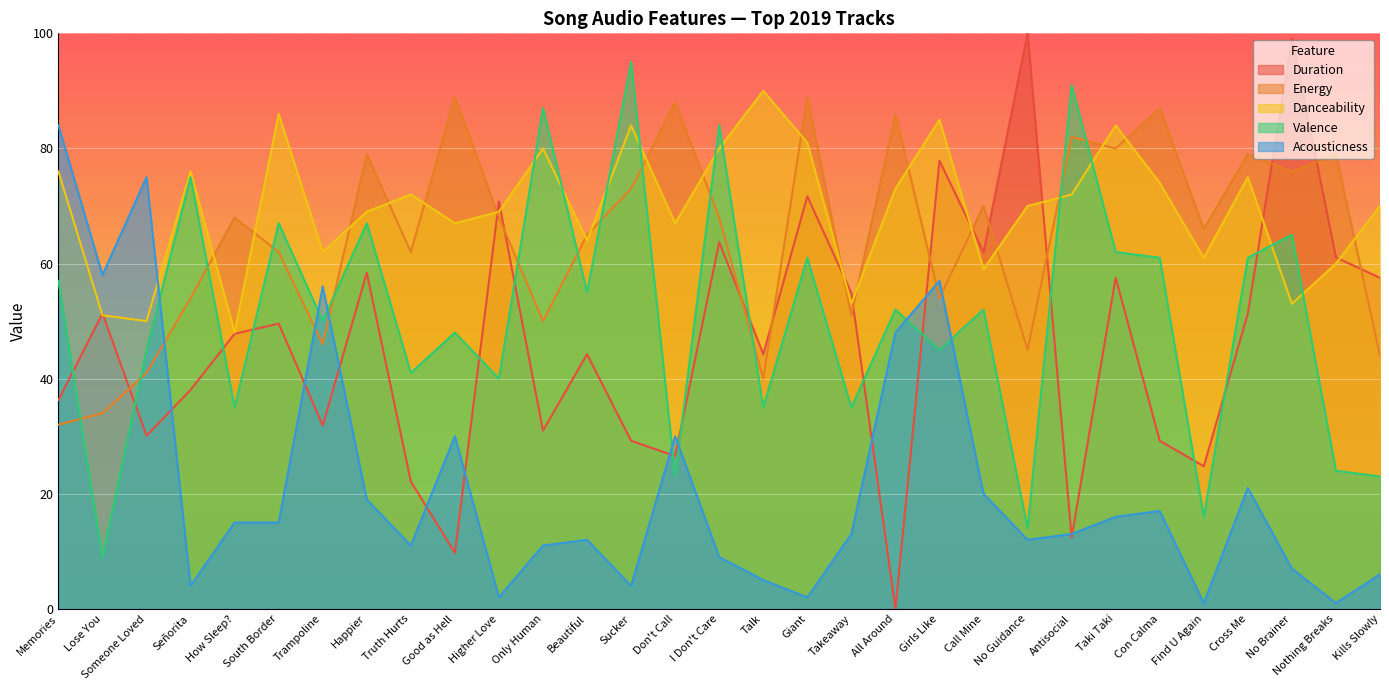

What is the sum of all nrgy values?

2007.0